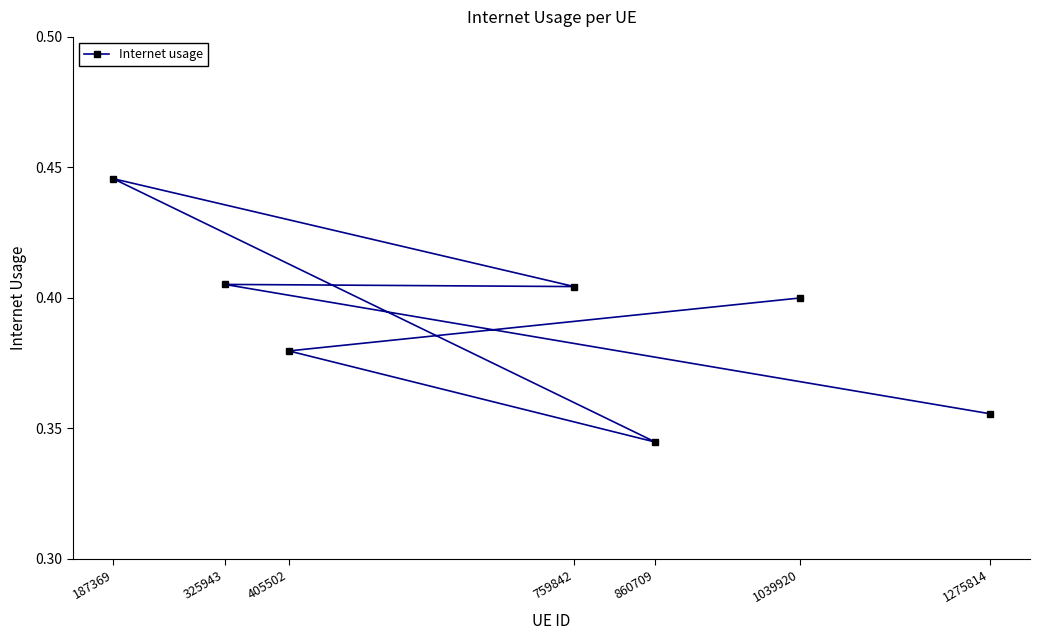

The value at 759842 is 0.3. True or false?

False